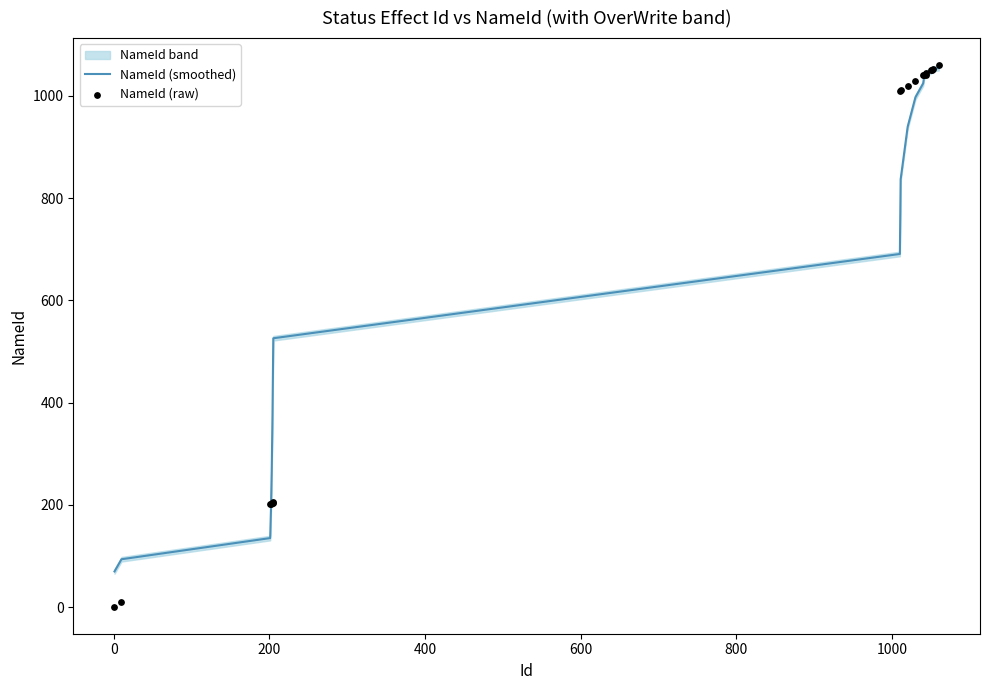

What is the lowest value of the NameId (smoothed) series?

69.8